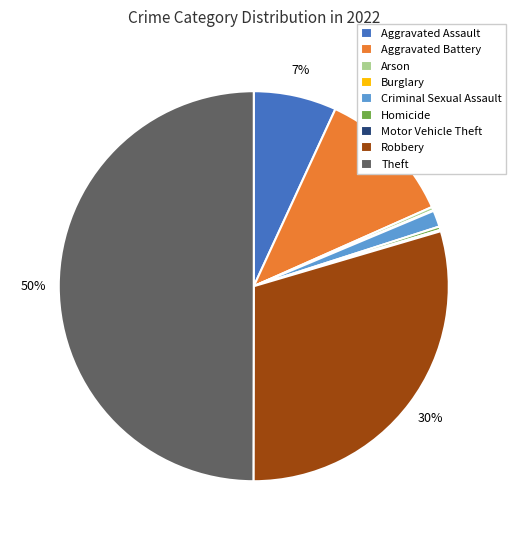

Which slice is the largest?

Theft